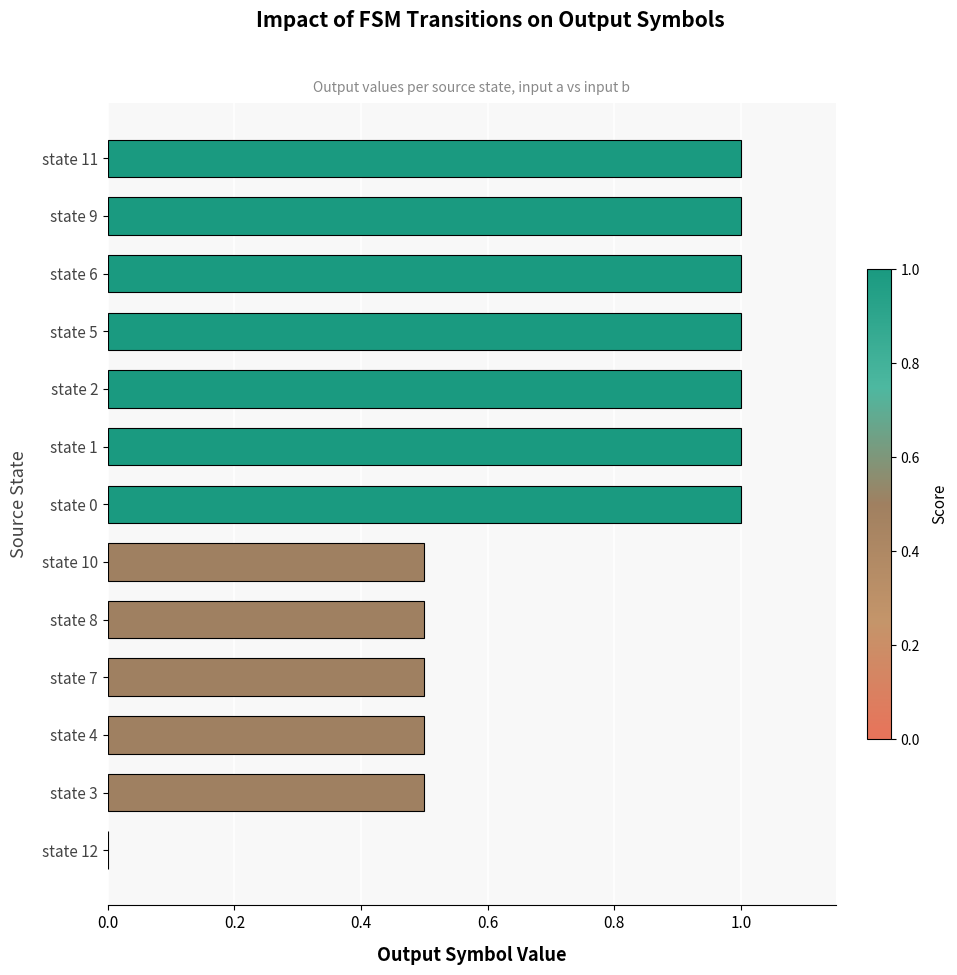

What is the change in value from state 12 to state 6?

+1.0